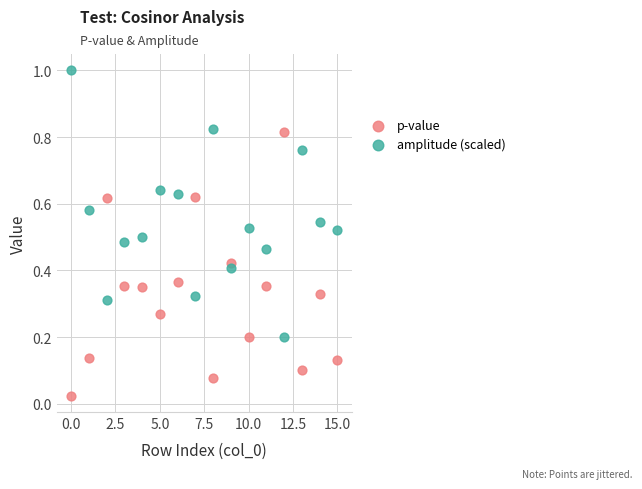

Which series contains the lowest Y value?

p-value